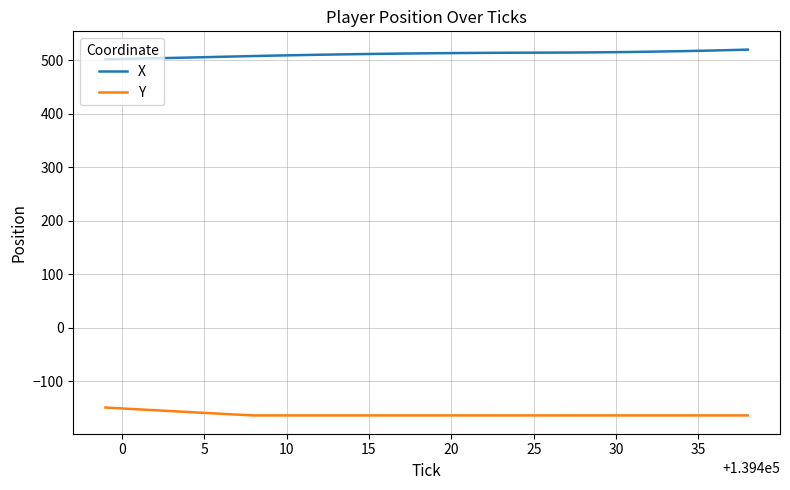

True or false: Y and X intersect in this chart.

False